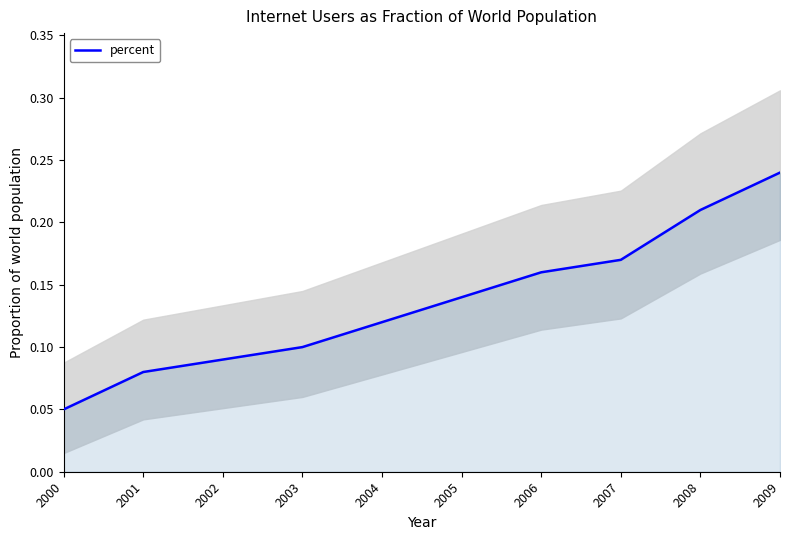

What is the change in value from 2002 to 2009?

+0.1